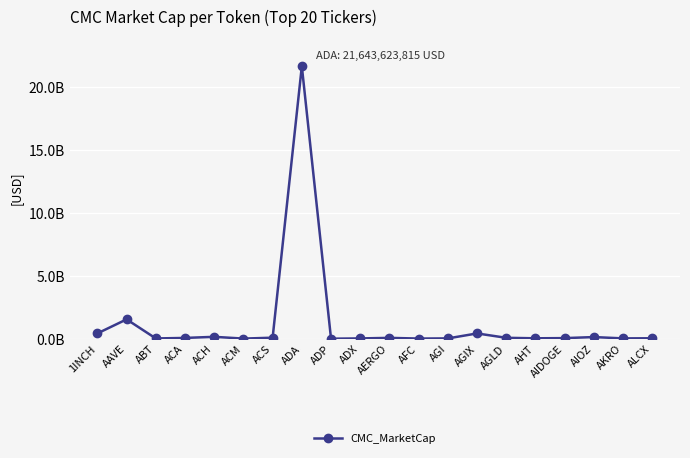

How many interior local peaks (higher than both neighbors) does the data have?

6